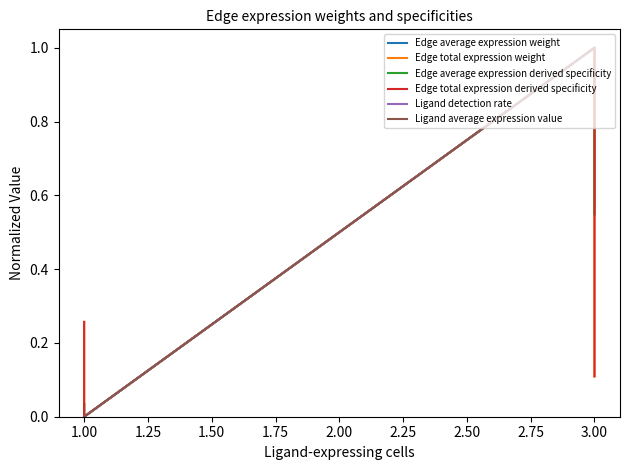

How many lines are shown in the chart?

6